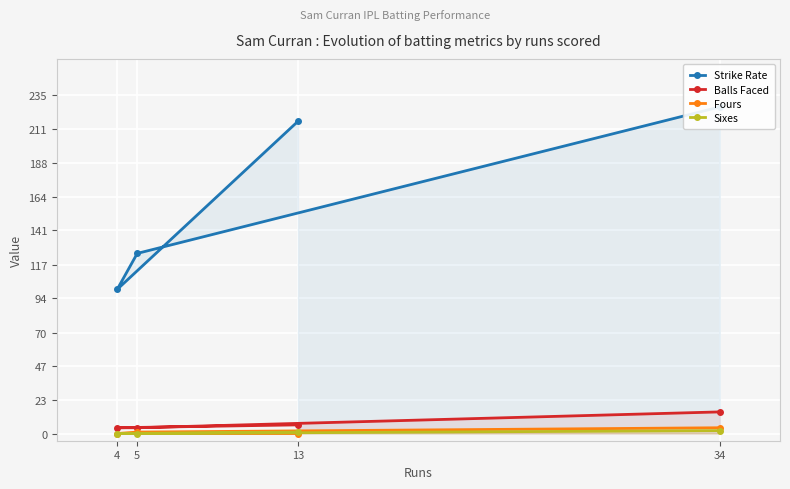

True or false: Balls Faced and Fours intersect in this chart.

False